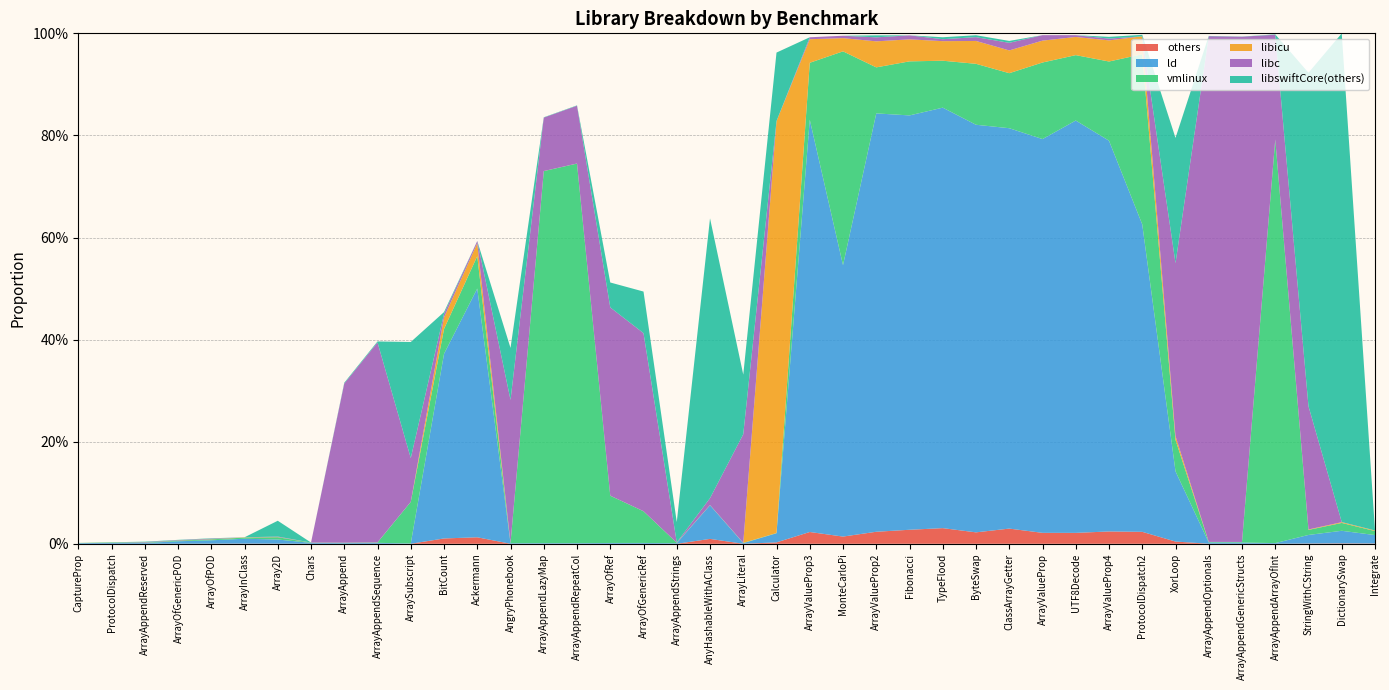

Reading left to right, what are all the values shown in this chart?

others: CaptureProp=0.0	ProtocolDispatch=0.0	ArrayAppendReserved=0.0	ArrayOfGenericPOD=0.0	ArrayOfPOD=0.0	ArrayInClass=0.0	Array2D=0.0	Chars=0.0	ArrayAppend=0.0	ArrayAppendSequence=0.0	ArraySubscript=0.0	BitCount=0.0	Ackermann=0.0	AngryPhonebook=0.0	ArrayAppendLazyMap=0.0	ArrayAppendRepeatCol=0.0	ArrayOfRef=0.0	ArrayOfGenericRef=0.0	ArrayAppendStrings=0.0	AnyHashableWithAClass=0.0	ArrayLiteral=0.0	Calculator=0.0	ArrayValueProp3=0.0	MonteCarloPi=0.0	ArrayValueProp2=0.0	Fibonacci=0.0	TypeFlood=0.0	ByteSwap=0.0	ClassArrayGetter=0.0	ArrayValueProp=0.0	UTF8Decode=0.0	ArrayValueProp4=0.0	ProtocolDispatch2=0.0	XorLoop=0.0	ArrayAppendOptionals=0.0	ArrayAppendGenericStructs=0.0	ArrayAppendArrayOfInt=0.0	StringWithCString=0.0	DictionarySwap=0.0	Integrate=0.0
ld: CaptureProp=0.0	ProtocolDispatch=0.0	ArrayAppendReserved=0.0	ArrayOfGenericPOD=0.0	ArrayOfPOD=0.0	ArrayInClass=0.0	Array2D=0.0	Chars=0.0	ArrayAppend=0.0	ArrayAppendSequence=0.0	ArraySubscript=0.0	BitCount=0.4	Ackermann=0.5	AngryPhonebook=0.0	ArrayAppendLazyMap=0.0	ArrayAppendRepeatCol=0.0	ArrayOfRef=0.0	ArrayOfGenericRef=0.0	ArrayAppendStrings=0.0	AnyHashableWithAClass=0.1	ArrayLiteral=0.0	Calculator=0.0	ArrayValueProp3=0.8	MonteCarloPi=0.5	ArrayValueProp2=0.8	Fibonacci=0.8	TypeFlood=0.8	ByteSwap=0.8	ClassArrayGetter=0.8	ArrayValueProp=0.8	UTF8Decode=0.8	ArrayValueProp4=0.8	ProtocolDispatch2=0.6	XorLoop=0.1	ArrayAppendOptionals=0.0	ArrayAppendGenericStructs=0.0	ArrayAppendArrayOfInt=0.0	StringWithCString=0.0	DictionarySwap=0.0	Integrate=0.0
vmlinux: CaptureProp=0.0	ProtocolDispatch=0.0	ArrayAppendReserved=0.0	ArrayOfGenericPOD=0.0	ArrayOfPOD=0.0	ArrayInClass=0.0	Array2D=0.0	Chars=0.0	ArrayAppend=0.0	ArrayAppendSequence=0.0	ArraySubscript=0.1	BitCount=0.0	Ackermann=0.1	AngryPhonebook=0.0	ArrayAppendLazyMap=0.7	ArrayAppendRepeatCol=0.7	ArrayOfRef=0.1	ArrayOfGenericRef=0.1	ArrayAppendStrings=0.0	AnyHashableWithAClass=0.0	ArrayLiteral=0.0	Calculator=0.0	ArrayValueProp3=0.1	MonteCarloPi=0.4	ArrayValueProp2=0.1	Fibonacci=0.1	TypeFlood=0.1	ByteSwap=0.1	ClassArrayGetter=0.1	ArrayValueProp=0.1	UTF8Decode=0.1	ArrayValueProp4=0.2	ProtocolDispatch2=0.3	XorLoop=0.1	ArrayAppendOptionals=0.0	ArrayAppendGenericStructs=0.0	ArrayAppendArrayOfInt=0.8	StringWithCString=0.0	DictionarySwap=0.0	Integrate=0.0
libicu: CaptureProp=0.0	ProtocolDispatch=0.0	ArrayAppendReserved=0.0	ArrayOfGenericPOD=0.0	ArrayOfPOD=0.0	ArrayInClass=0.0	Array2D=0.0	Chars=0.0	ArrayAppend=0.0	ArrayAppendSequence=0.0	ArraySubscript=0.0	BitCount=0.0	Ackermann=0.0	AngryPhonebook=0.0	ArrayAppendLazyMap=0.0	ArrayAppendRepeatCol=0.0	ArrayOfRef=0.0	ArrayOfGenericRef=0.0	ArrayAppendStrings=0.0	AnyHashableWithAClass=0.0	ArrayLiteral=0.0	Calculator=0.8	ArrayValueProp3=0.0	MonteCarloPi=0.0	ArrayValueProp2=0.1	Fibonacci=0.0	TypeFlood=0.0	ByteSwap=0.0	ClassArrayGetter=0.0	ArrayValueProp=0.0	UTF8Decode=0.0	ArrayValueProp4=0.0	ProtocolDispatch2=0.0	XorLoop=0.0	ArrayAppendOptionals=0.0	ArrayAppendGenericStructs=0.0	ArrayAppendArrayOfInt=0.0	StringWithCString=0.0	DictionarySwap=0.0	Integrate=0.0
libc: CaptureProp=0.0	ProtocolDispatch=0.0	ArrayAppendReserved=0.0	ArrayOfGenericPOD=0.0	ArrayOfPOD=0.0	ArrayInClass=0.0	Array2D=0.0	Chars=0.0	ArrayAppend=0.3	ArrayAppendSequence=0.4	ArraySubscript=0.1	BitCount=0.0	Ackermann=0.0	AngryPhonebook=0.3	ArrayAppendLazyMap=0.1	ArrayAppendRepeatCol=0.1	ArrayOfRef=0.4	ArrayOfGenericRef=0.3	ArrayAppendStrings=0.0	AnyHashableWithAClass=0.0	ArrayLiteral=0.2	Calculator=0.0	ArrayValueProp3=0.0	MonteCarloPi=0.0	ArrayValueProp2=0.0	Fibonacci=0.0	TypeFlood=0.0	ByteSwap=0.0	ClassArrayGetter=0.0	ArrayValueProp=0.0	UTF8Decode=0.0	ArrayValueProp4=0.0	ProtocolDispatch2=0.0	XorLoop=0.3	ArrayAppendOptionals=1.0	ArrayAppendGenericStructs=1.0	ArrayAppendArrayOfInt=0.2	StringWithCString=0.2	DictionarySwap=0.0	Integrate=0.0
libswiftCore(others): CaptureProp=0.0	ProtocolDispatch=0.0	ArrayAppendReserved=0.0	ArrayOfGenericPOD=0.0	ArrayOfPOD=0.0	ArrayInClass=0.0	Array2D=0.0	Chars=0.0	ArrayAppend=0.0	ArrayAppendSequence=0.0	ArraySubscript=0.2	BitCount=0.0	Ackermann=0.0	AngryPhonebook=0.1	ArrayAppendLazyMap=0.0	ArrayAppendRepeatCol=0.0	ArrayOfRef=0.0	ArrayOfGenericRef=0.1	ArrayAppendStrings=0.0	AnyHashableWithAClass=0.5	ArrayLiteral=0.1	Calculator=0.1	ArrayValueProp3=0.0	MonteCarloPi=0.0	ArrayValueProp2=0.0	Fibonacci=0.0	TypeFlood=0.0	ByteSwap=0.0	ClassArrayGetter=0.0	ArrayValueProp=0.0	UTF8Decode=0.0	ArrayValueProp4=0.0	ProtocolDispatch2=0.0	XorLoop=0.2	ArrayAppendOptionals=0.0	ArrayAppendGenericStructs=0.0	ArrayAppendArrayOfInt=0.0	StringWithCString=0.7	DictionarySwap=1.0	Integrate=0.0